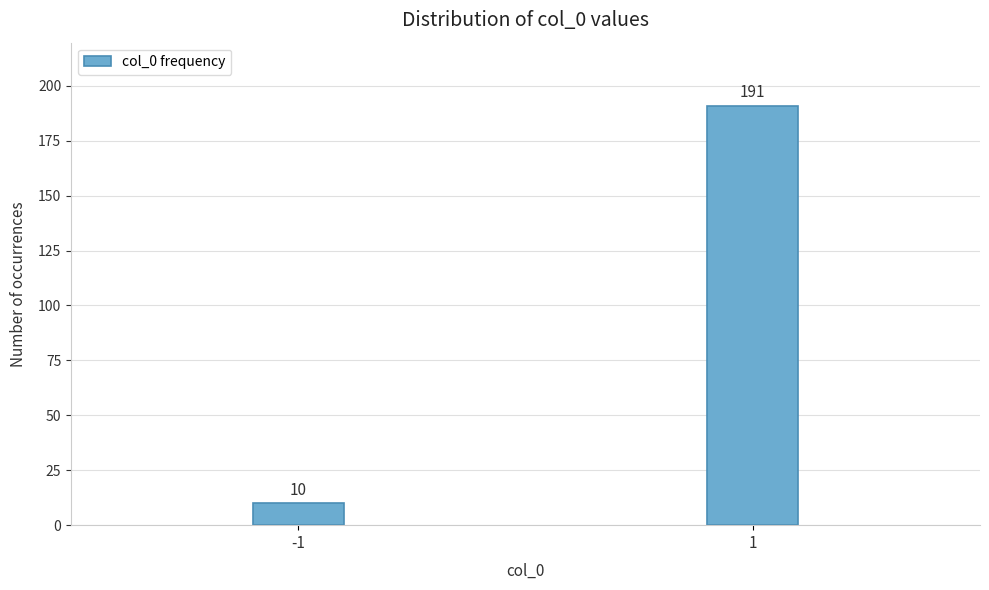

Reading left to right, what are all the values shown in this chart?

10	191